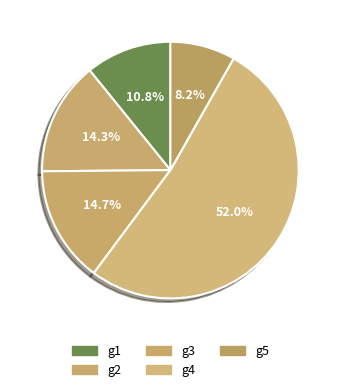

To the nearest percent, what is the difference between the largest and smallest slice percentages?

44%